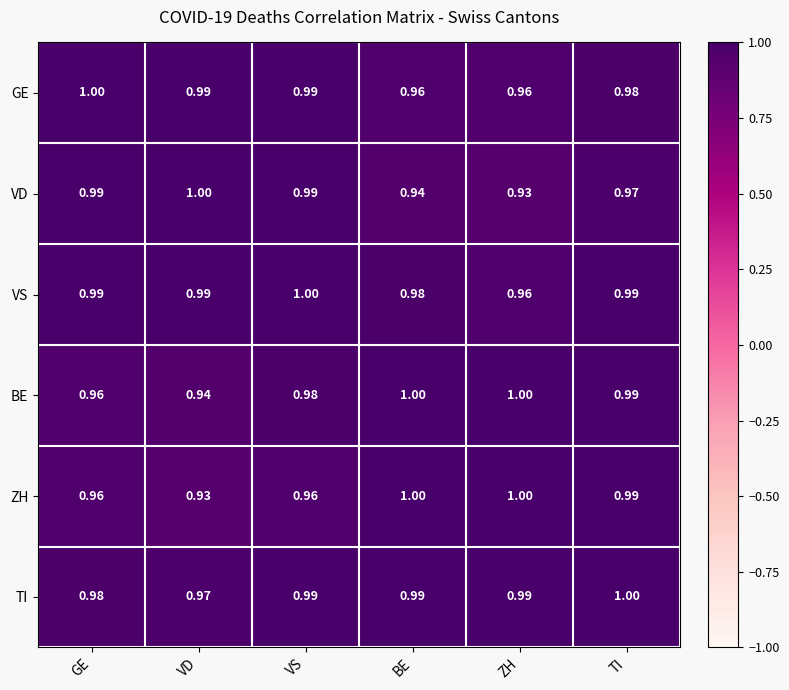

Where is VD nearest to the value 0?

ZH